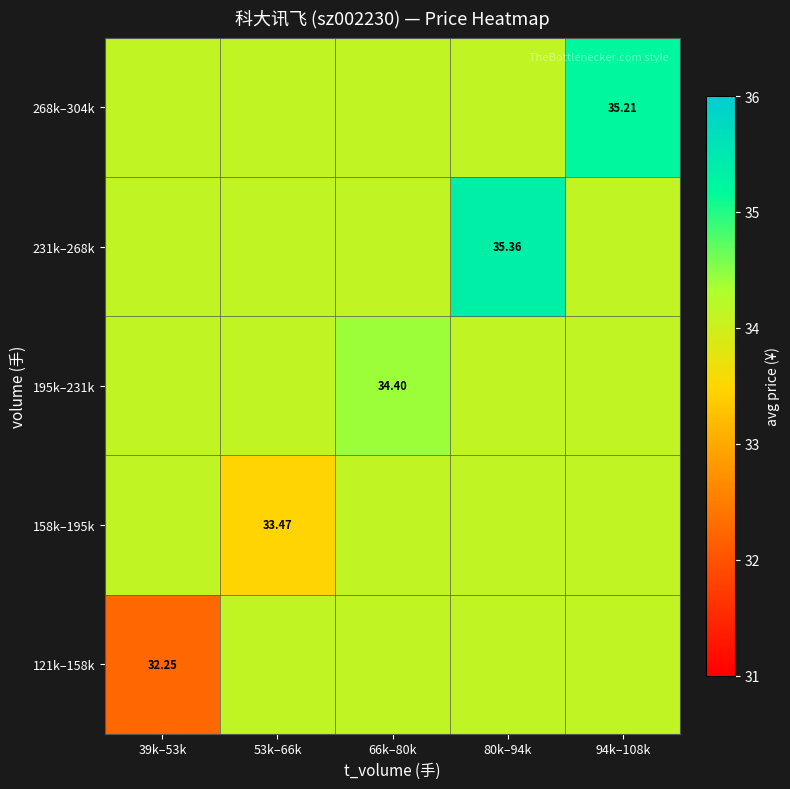

What is the average value of the 195k–231k series?

34.2